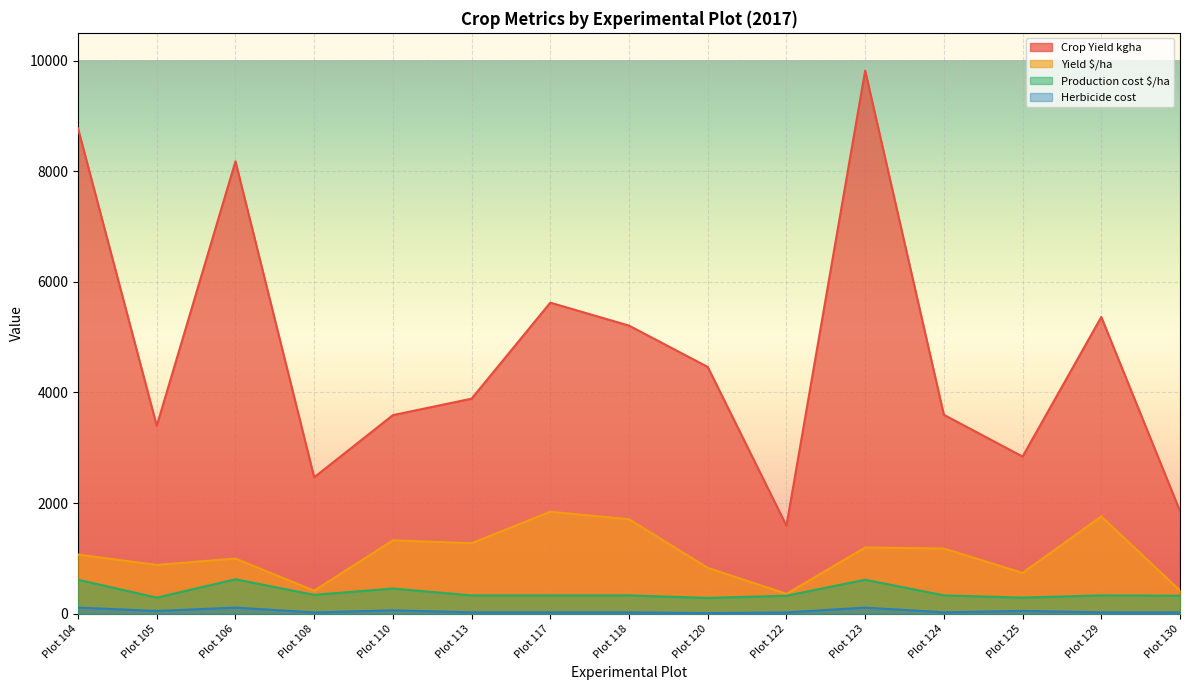

At which label does Production cost $/ha reach its peak?

Plot 106